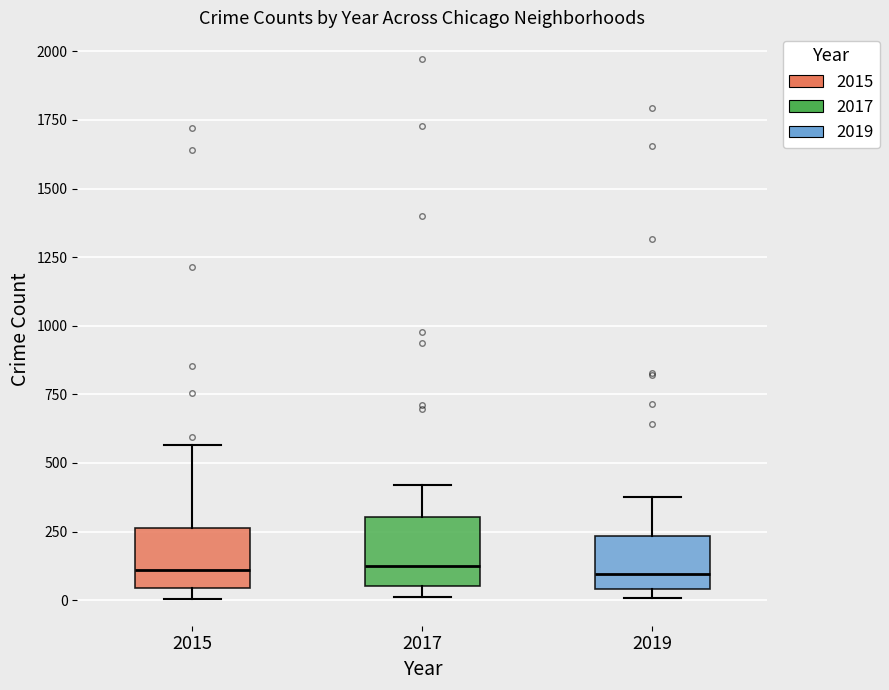

Where does the upper whisker of the box at x = 2015 end on the y-axis? The values are not printed on the chart, so give them approximately, as read against the axis.

550